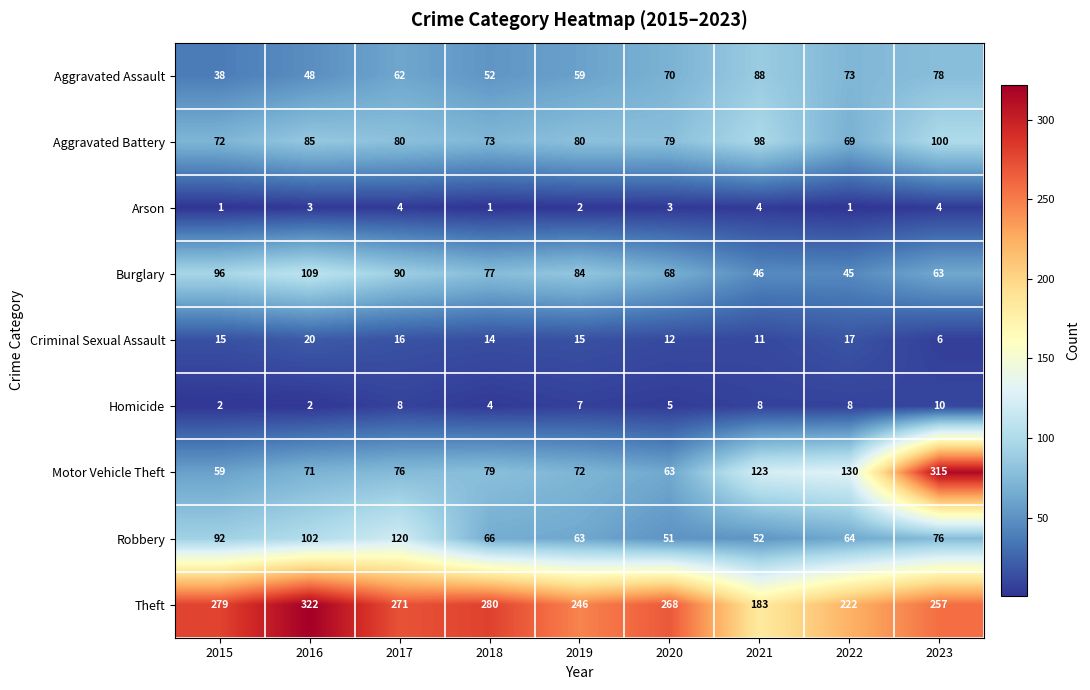

What is the maximum value shown in the chart?

322